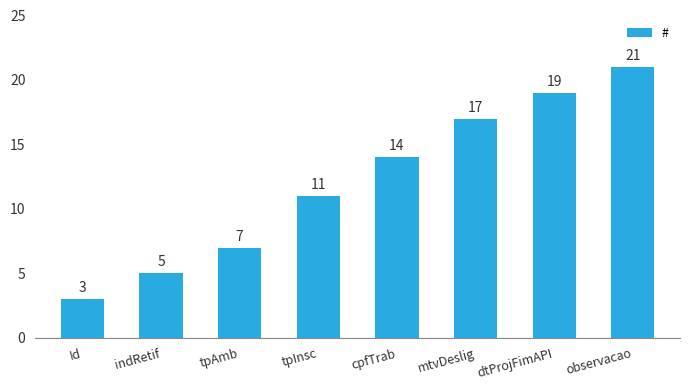

Reading left to right, what are all the values shown in this chart?

Id=3	indRetif=5	tpAmb=7	tpInsc=11	cpfTrab=14	mtvDeslig=17	dtProjFimAPI=19	observacao=21